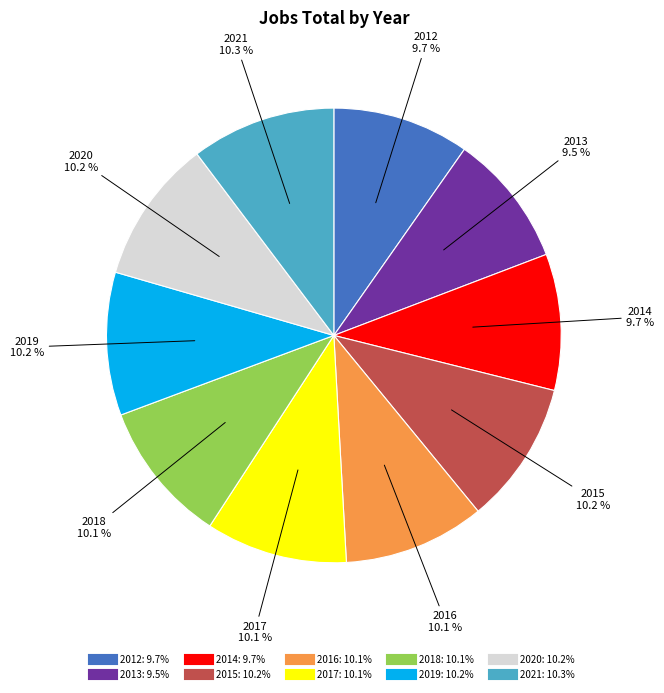

What portion of the pie excludes 2014?

90.3%